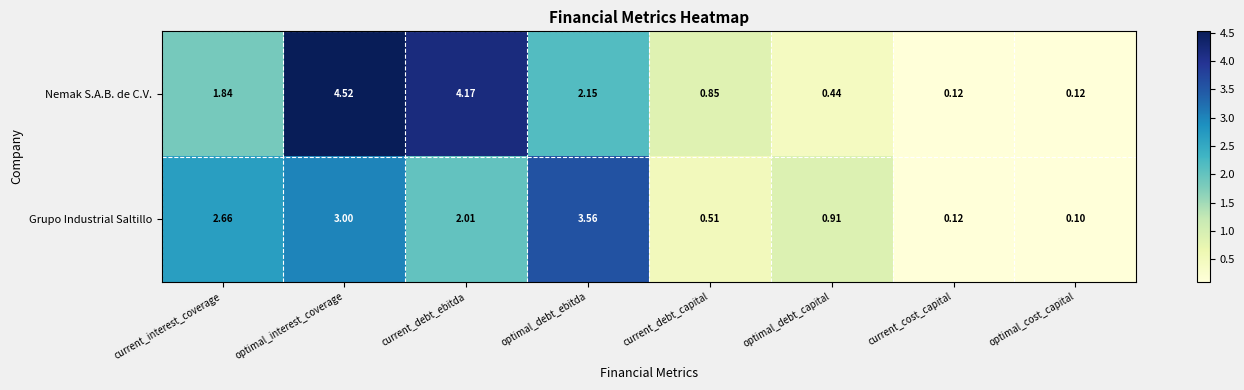

Which category has the highest value across all series?

optimal_interest_coverage